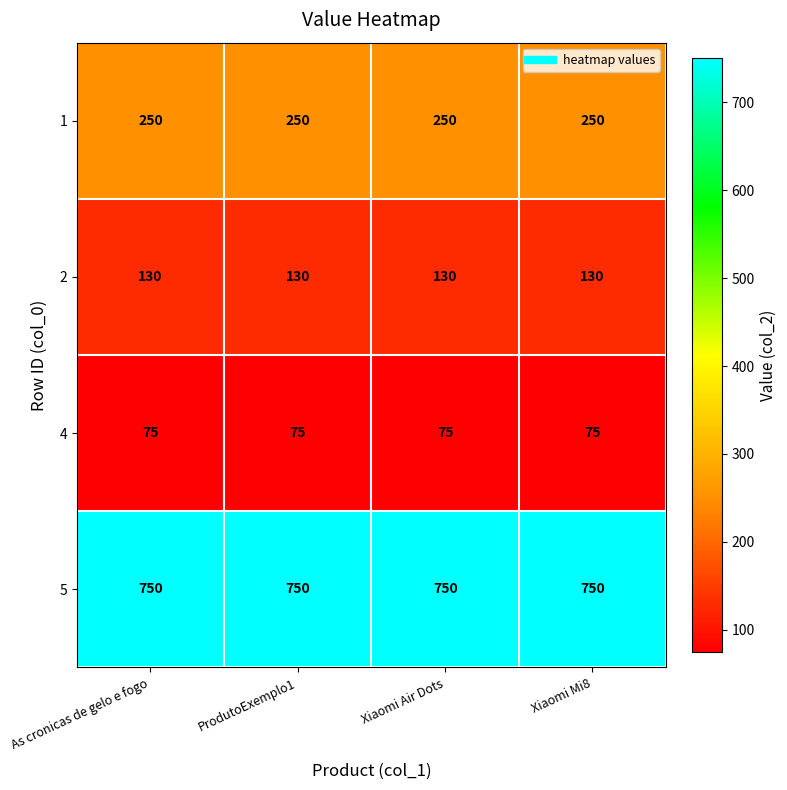

What is the spread (max minus min) of values at Xiaomi Air Dots?

675